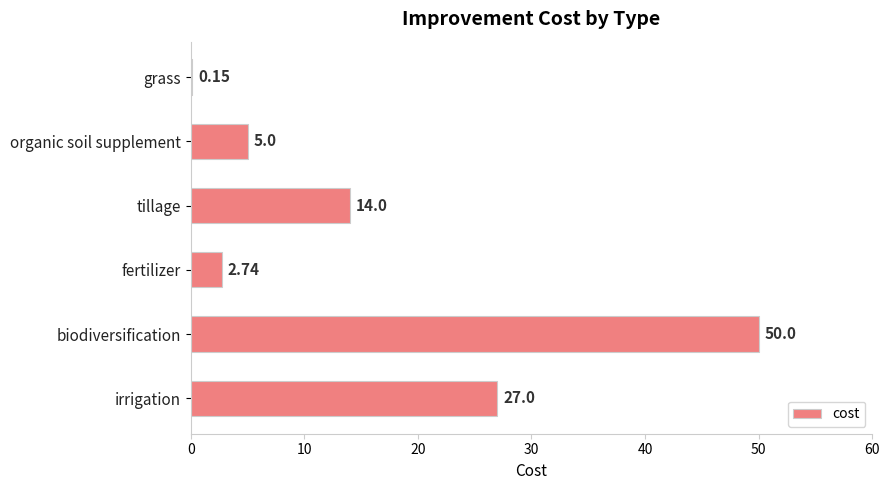

What is the change in value from tillage to biodiversification?

+36.0